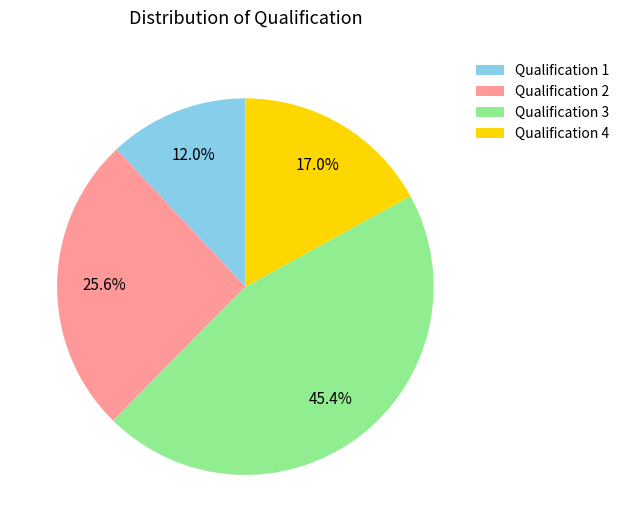

How much of the chart is everything except Qualification 1?

88.0%